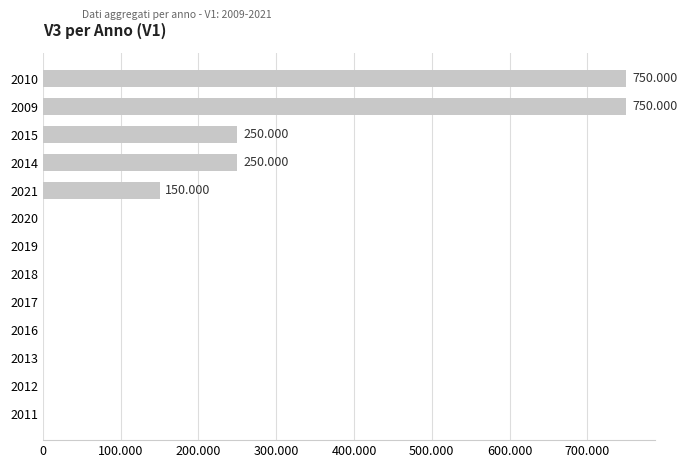

Are the bars grouped side by side (vs. stacked)?

No